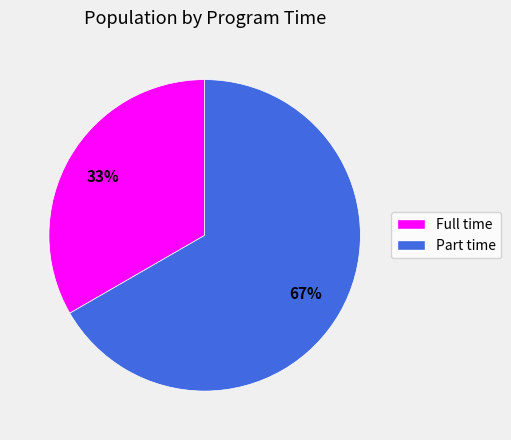

Which has a higher value, Part time or Full time?

Part time